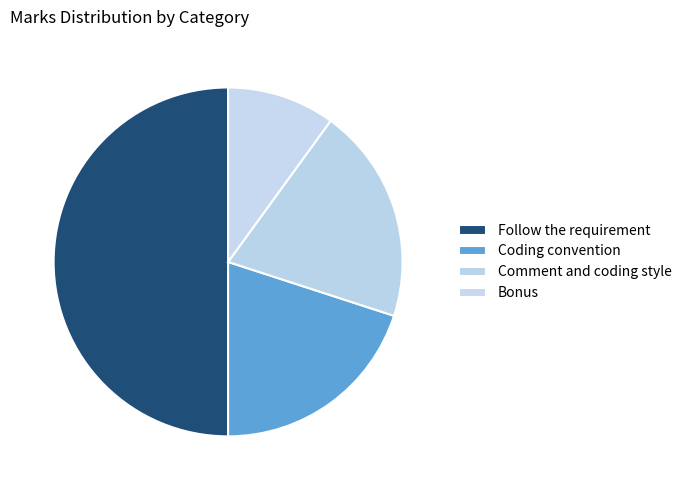

Is there a majority slice in this chart?

No